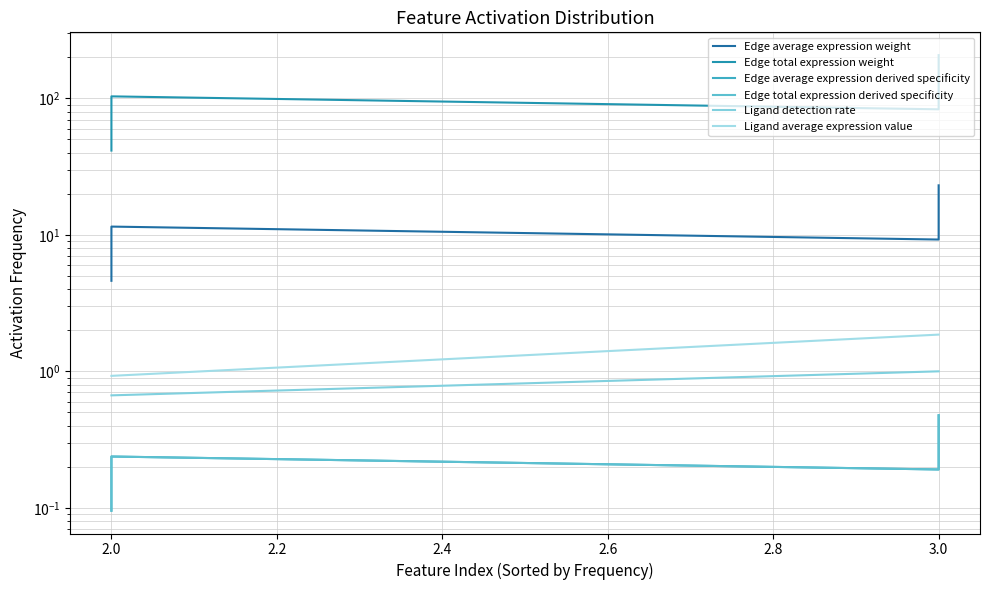

What is the sum of the Ligand average expression value values at 2.0 and 3.0?

2.8